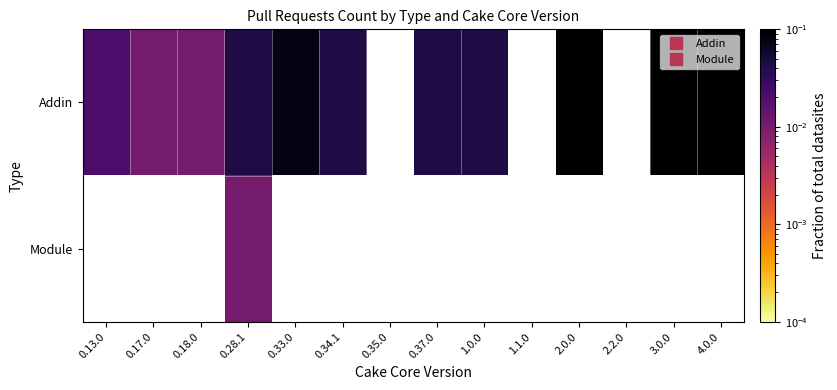

What is the maximum value for Addin?

0.4